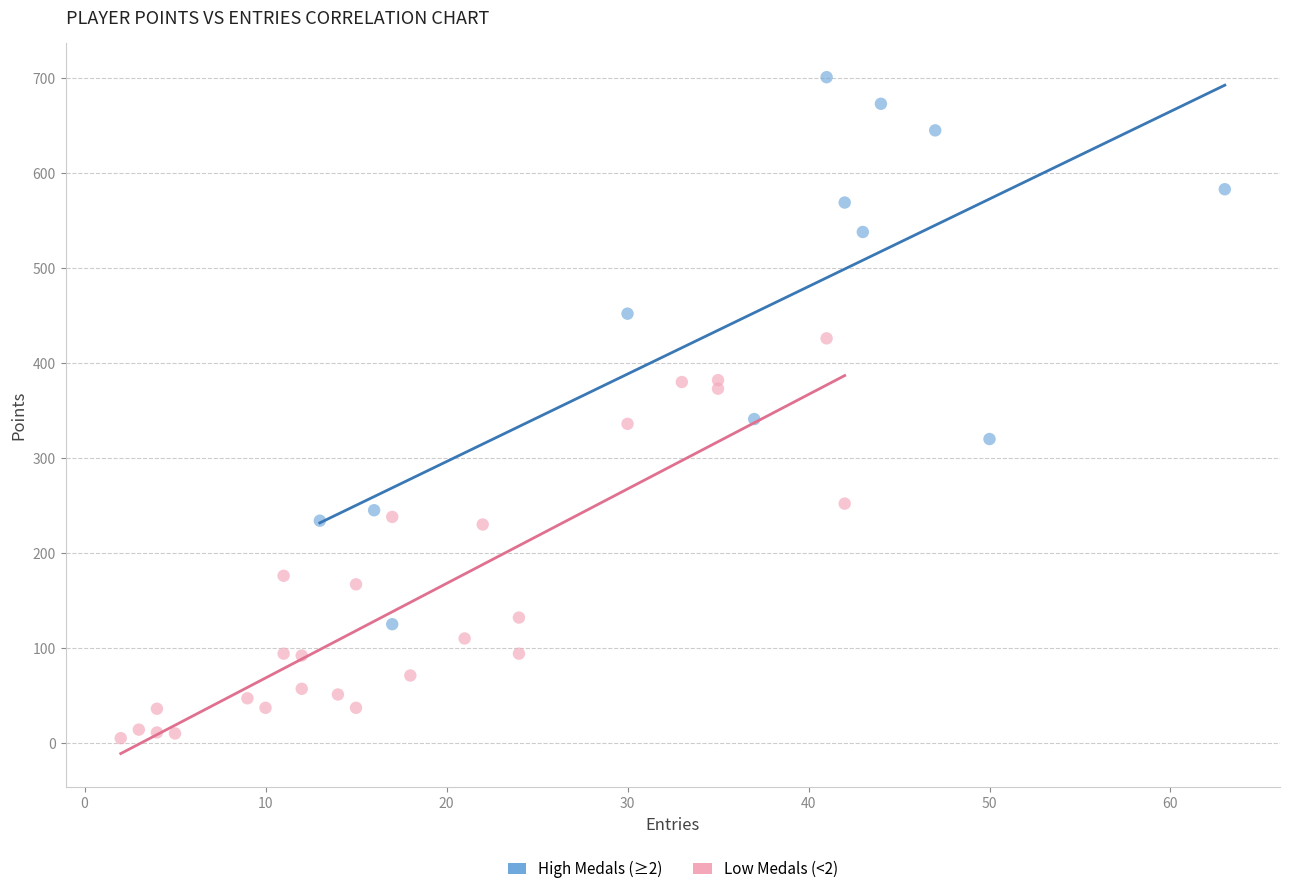

Which series reaches the minimum Y coordinate?

Low Medals (<2)